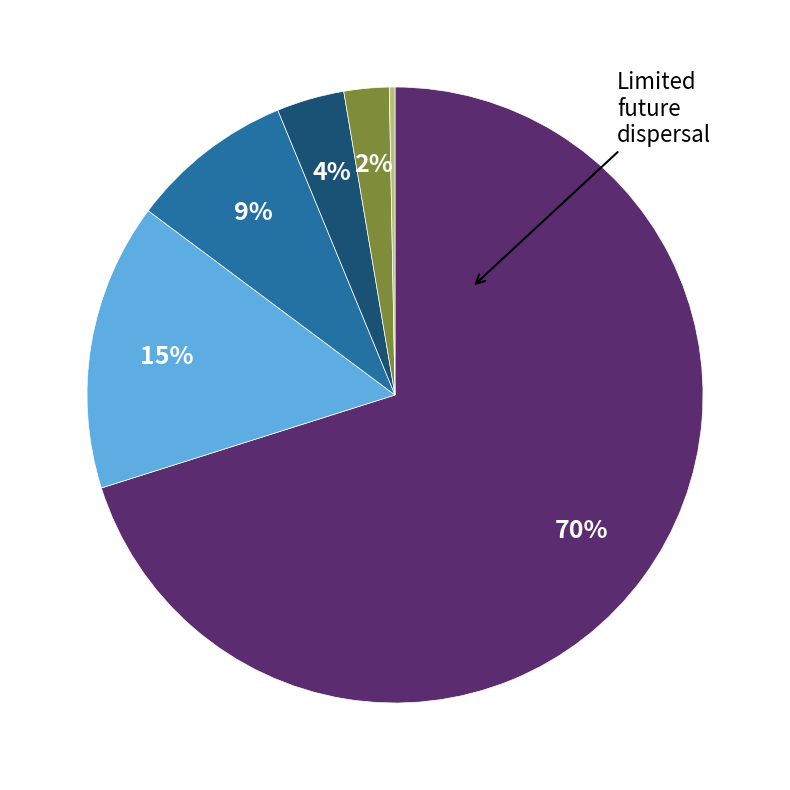

To the nearest percent, what is the average slice percentage?

17%